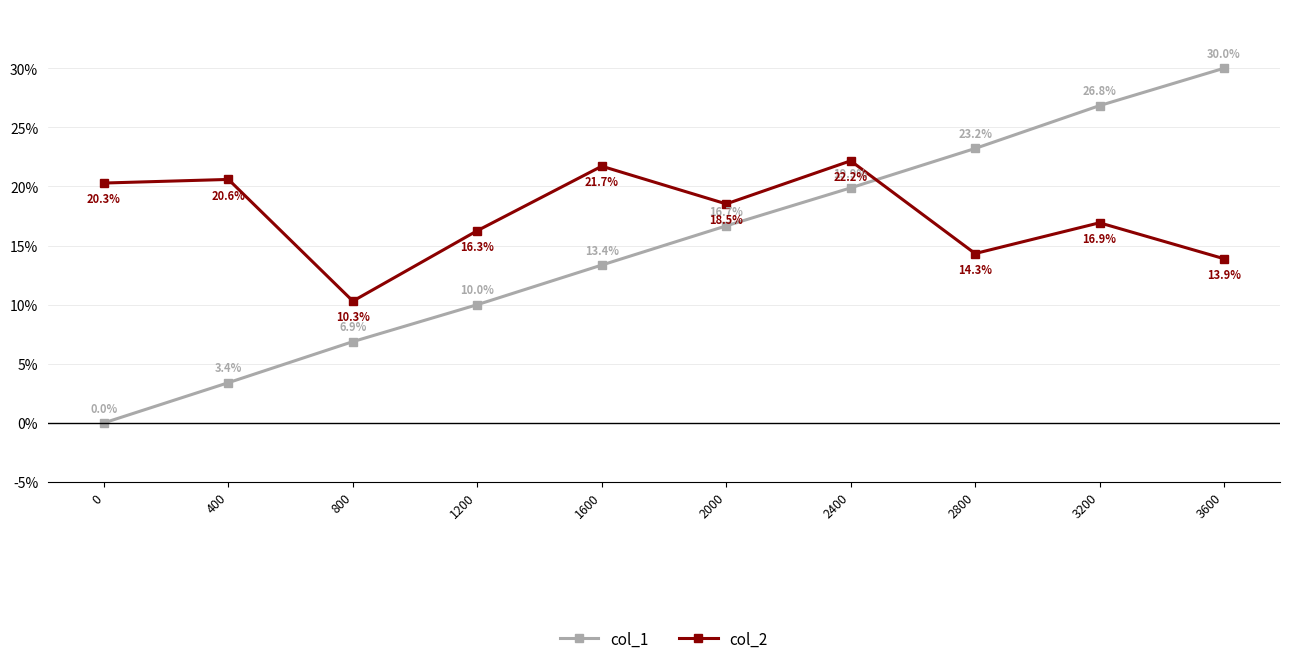

Rank the series at 400 from highest to lowest value.

col_2, col_1